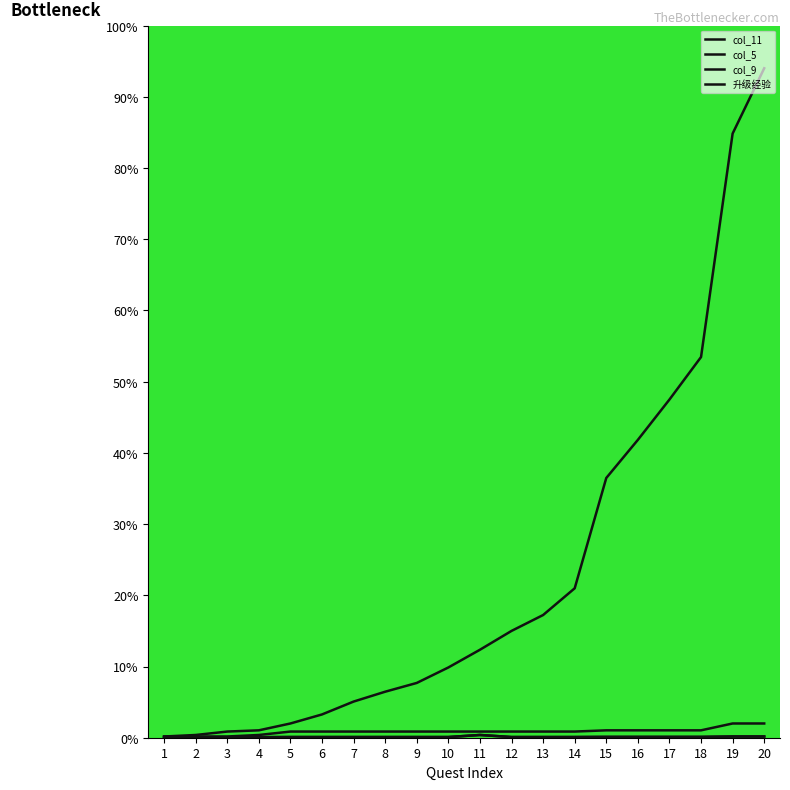

At which label is col_5 closest to 0?

1